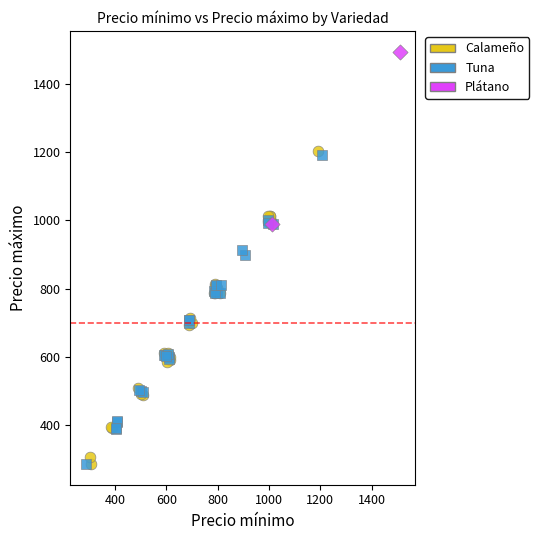

What are all the series names shown in the legend?

Calameño, Tuna, Plátano